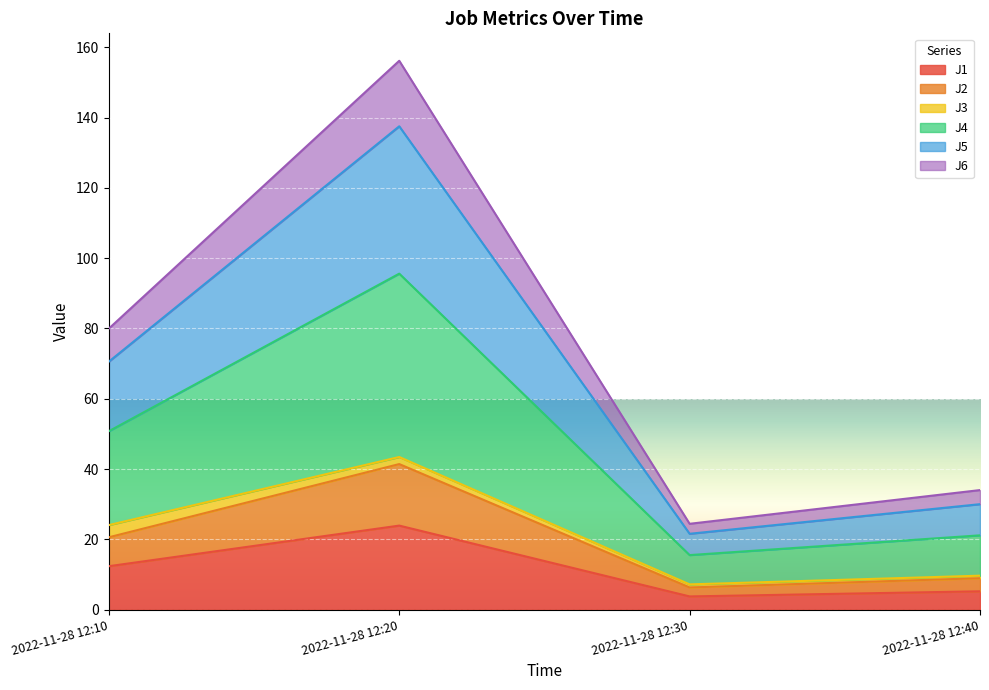

At which category is the sum across all series the highest?

2022-11-28 12:20